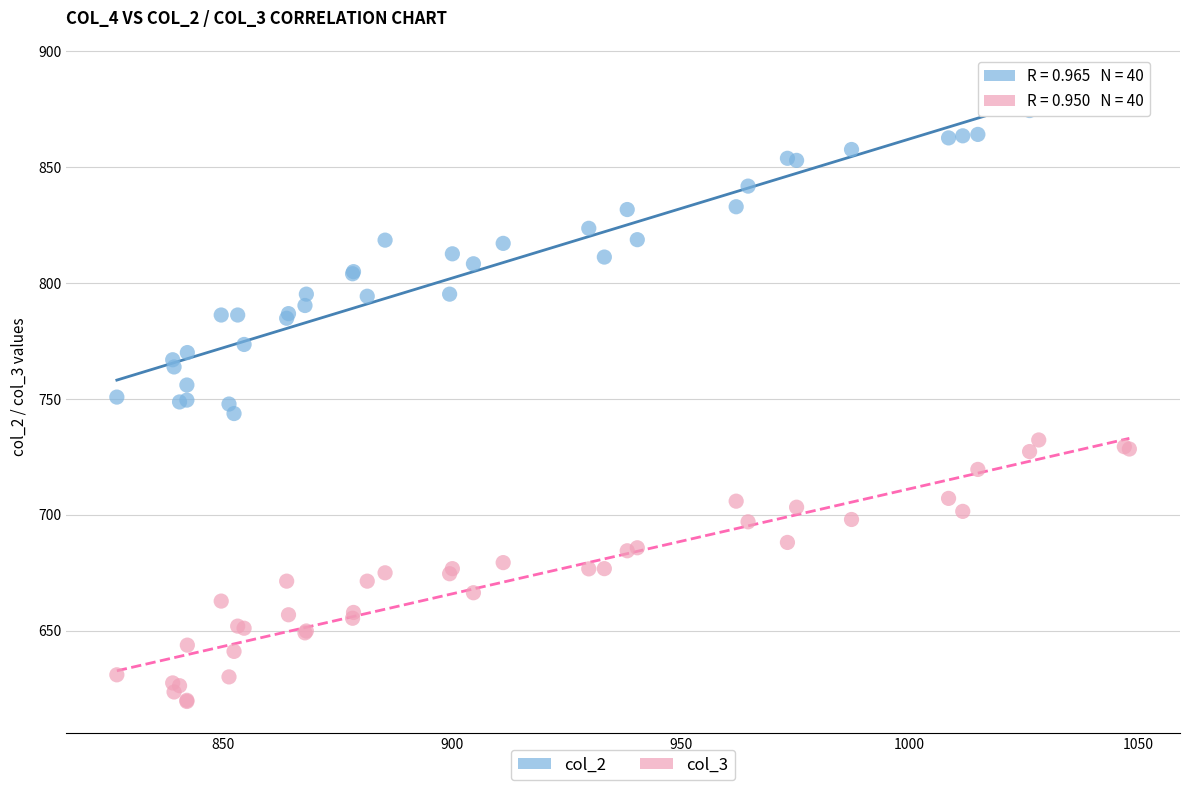

Which series contains the lowest Y value?

col_3